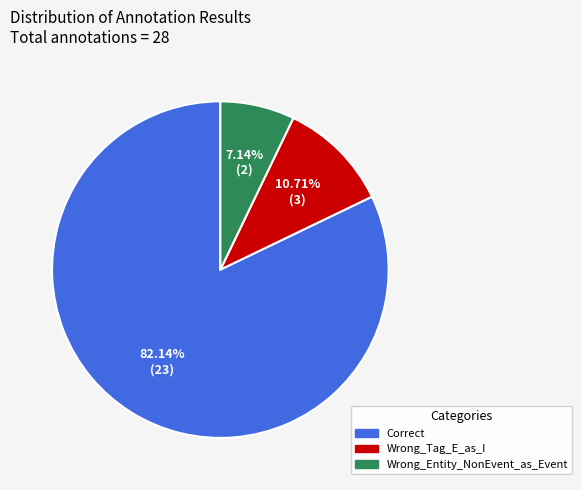

Which has a higher value, Correct or Wrong_Tag_E_as_I?

Correct